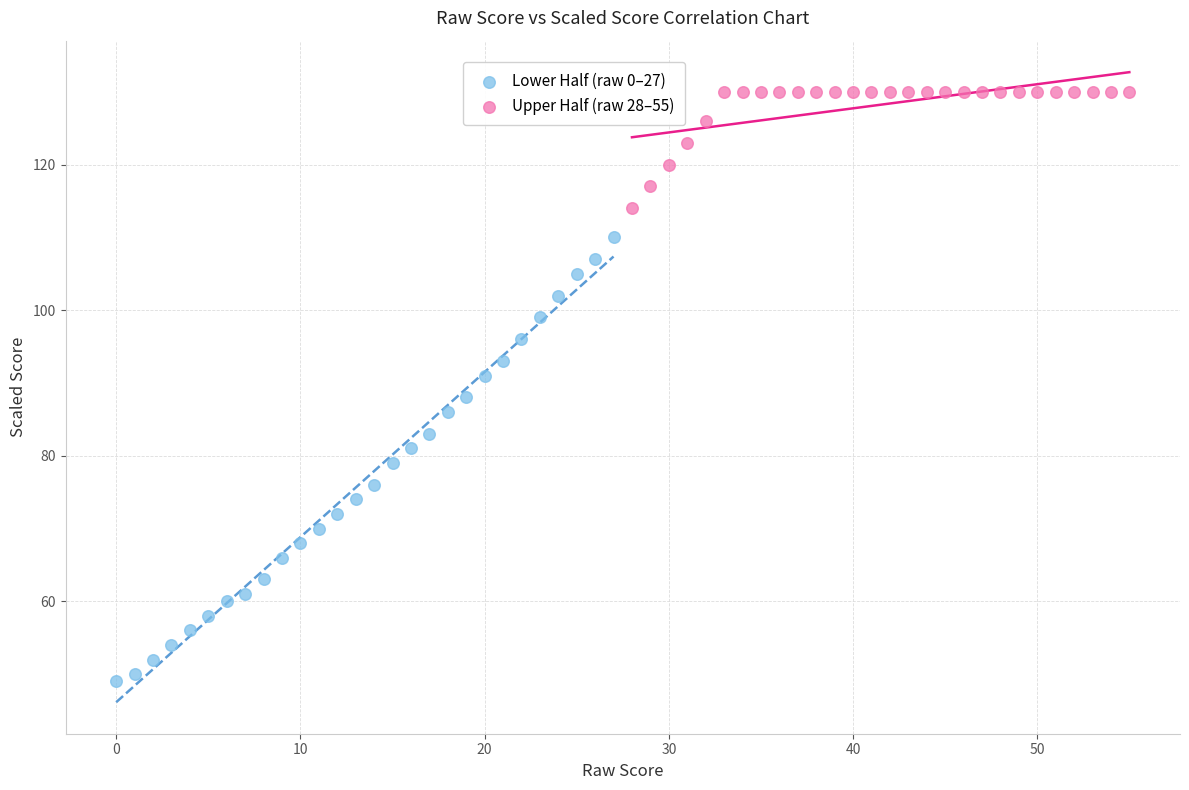

Which series reaches the maximum Y coordinate?

Upper Half (raw 28–55)